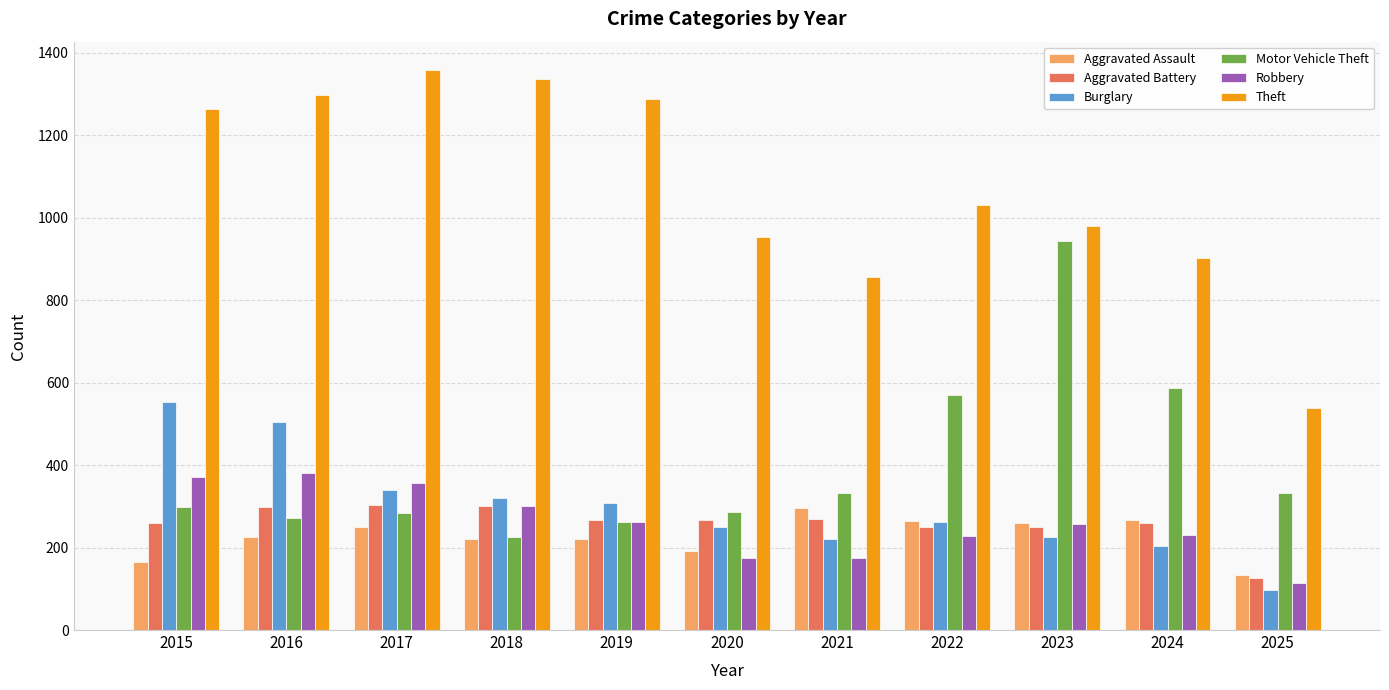

What is the total value across all series at 2020?

2125